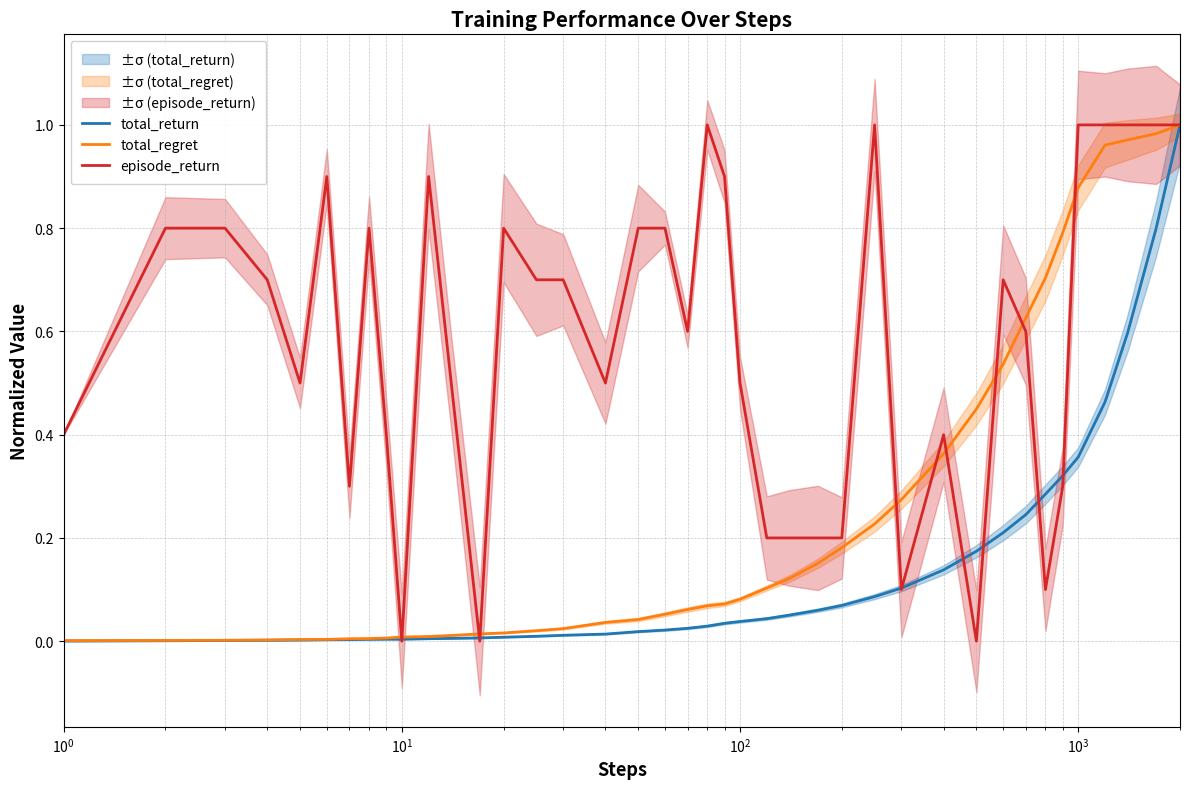

How many times do episode_return and total_regret cross each other?

10